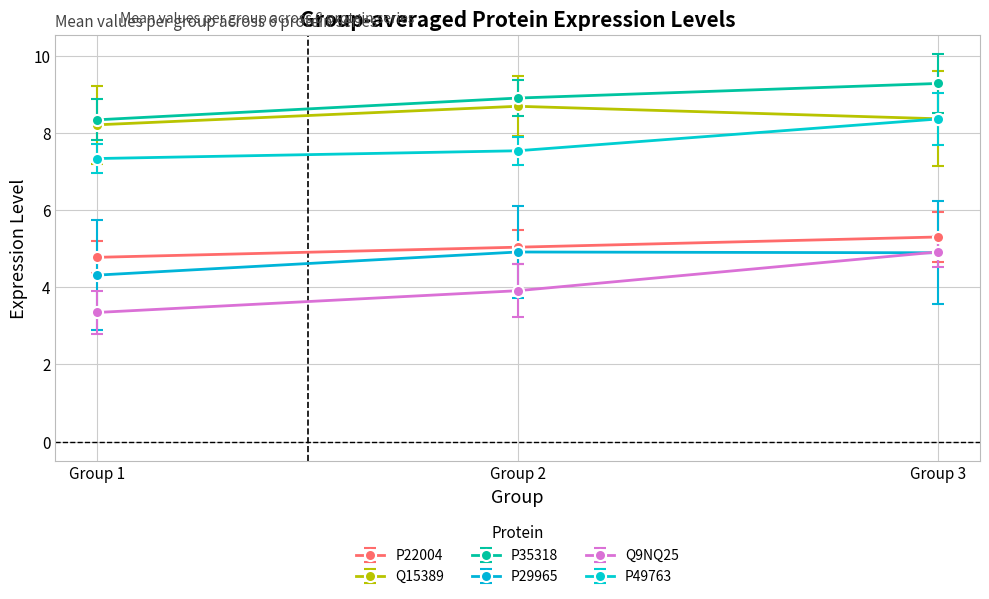

What is the value of the Q9NQ25 point at the 2nd from the left?

3.9